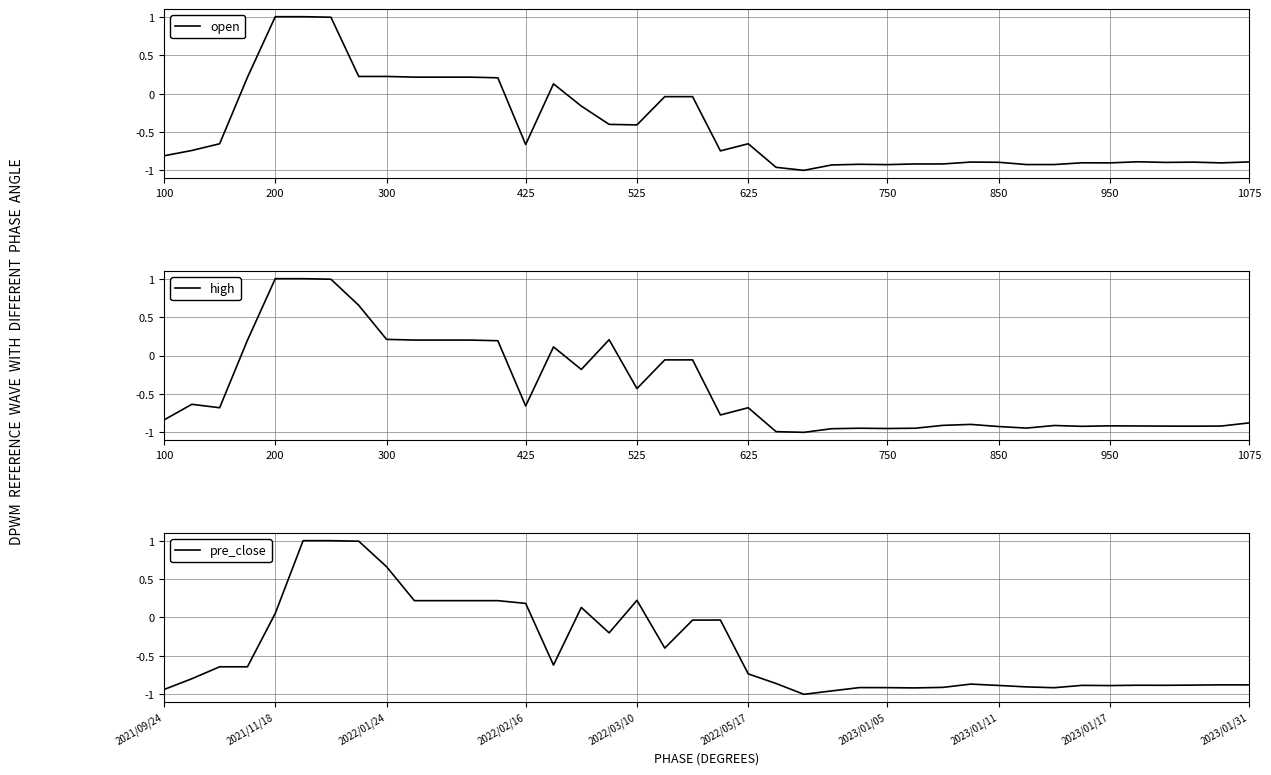

What is the average value of the high series?

-0.4